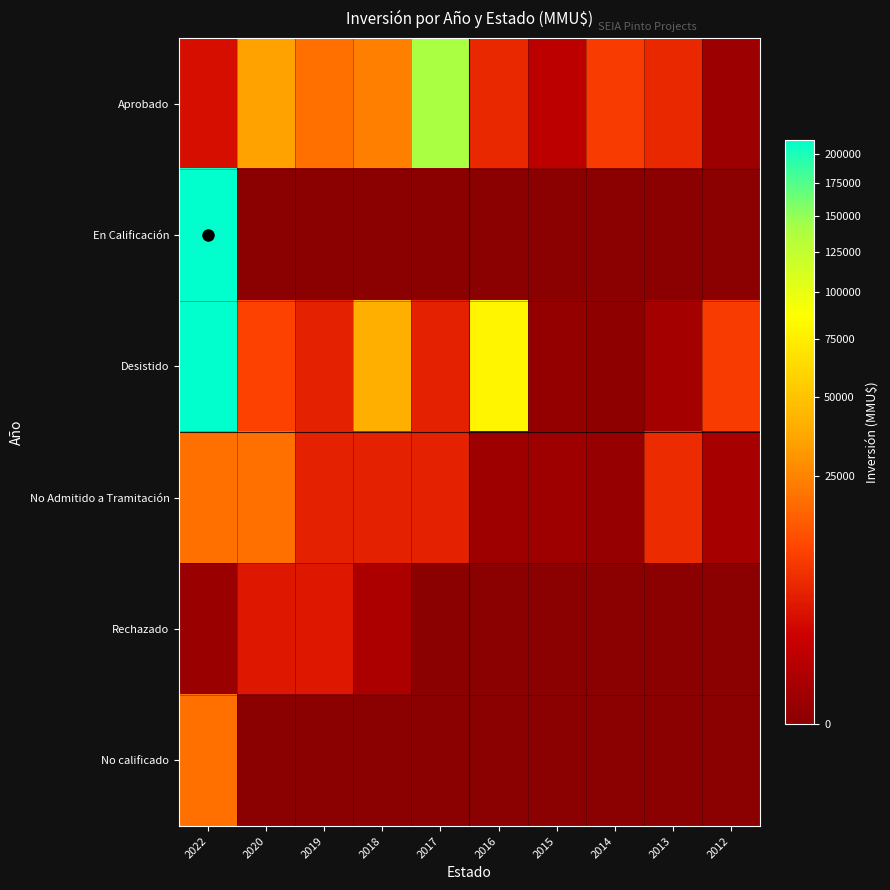

Rank the series at 2022 from lowest to highest value.

Rechazado, Aprobado, No Admitido a Tramitación, No calificado, En Calificación, Desistido